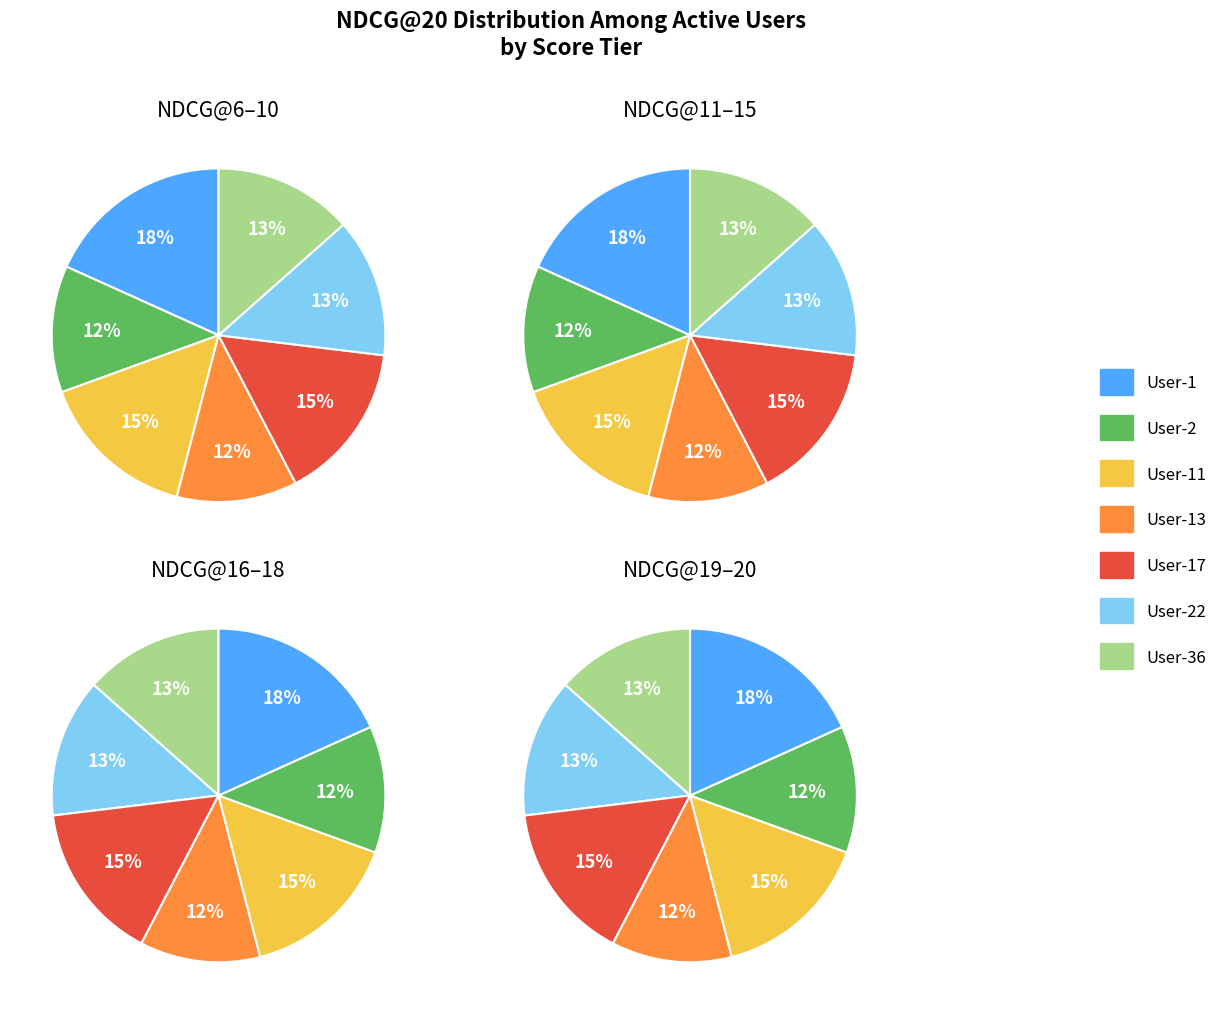

The User-17 slice represents 2% of the pie. True or false?

False